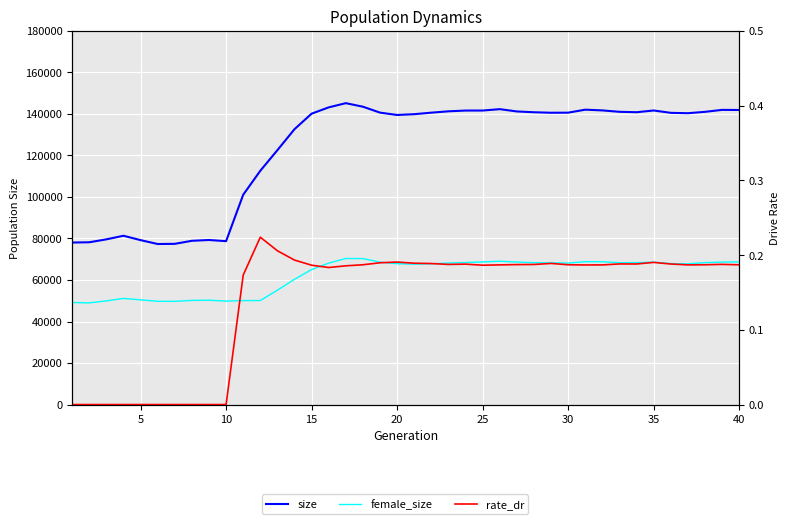

At which label does size first exceed 140605?

15